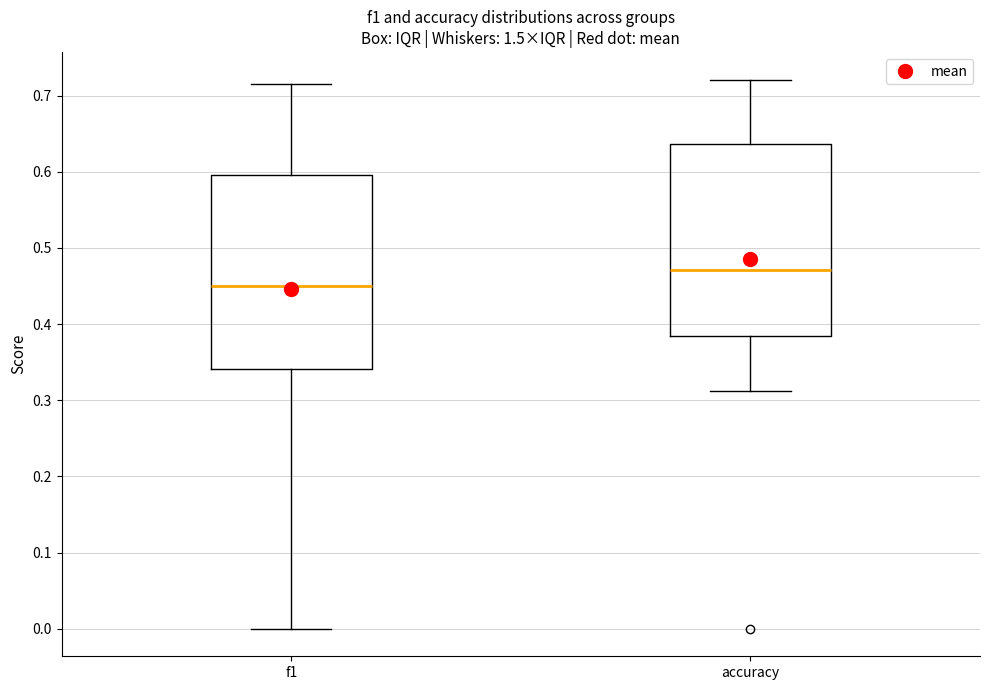

Reading left to right, read every box against the y-axis: the position of its median line, the range the box covers, and the ends of its whiskers. The values are not printed on the chart, so give them approximately, as read against the axis.

f1: median 0.45, box 0.34 to 0.60, whiskers 0.00 to 0.71
accuracy: median 0.47, box 0.38 to 0.64, whiskers 0.31 to 0.72